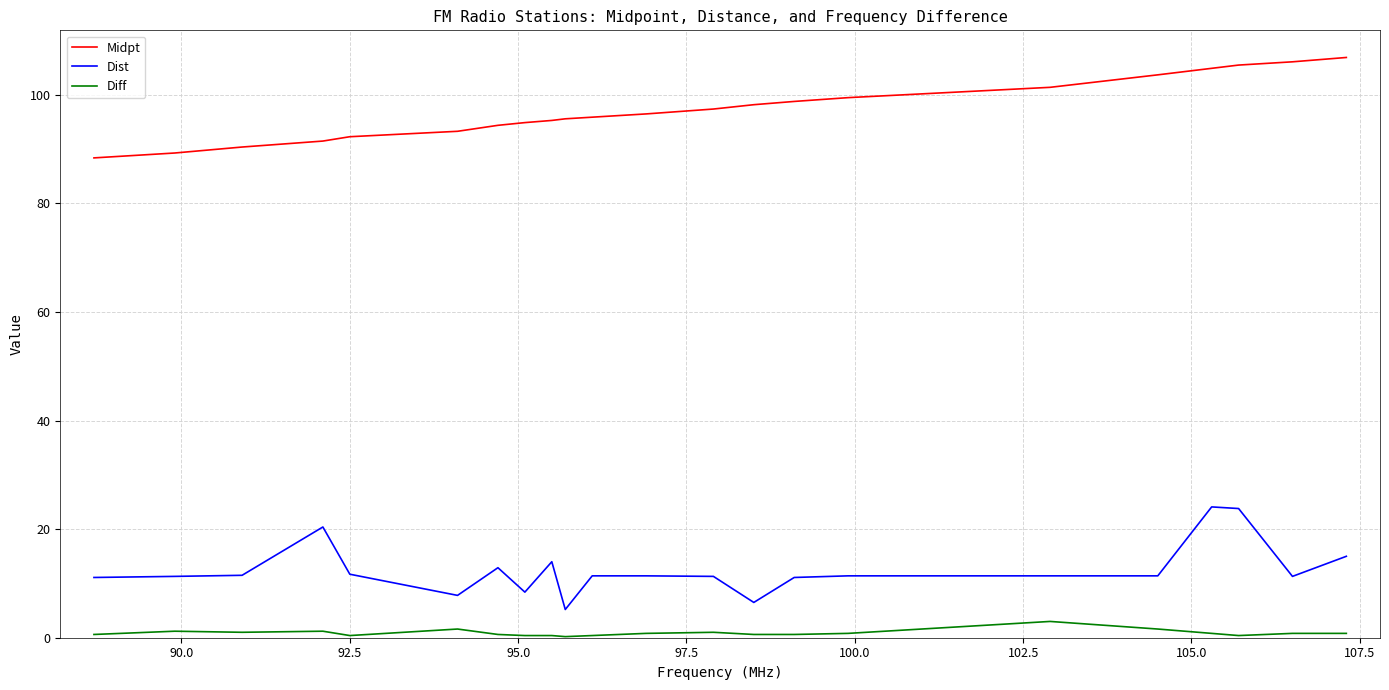

Rank the series by their maximum value, from lowest to highest.

Diff, Dist, Midpt